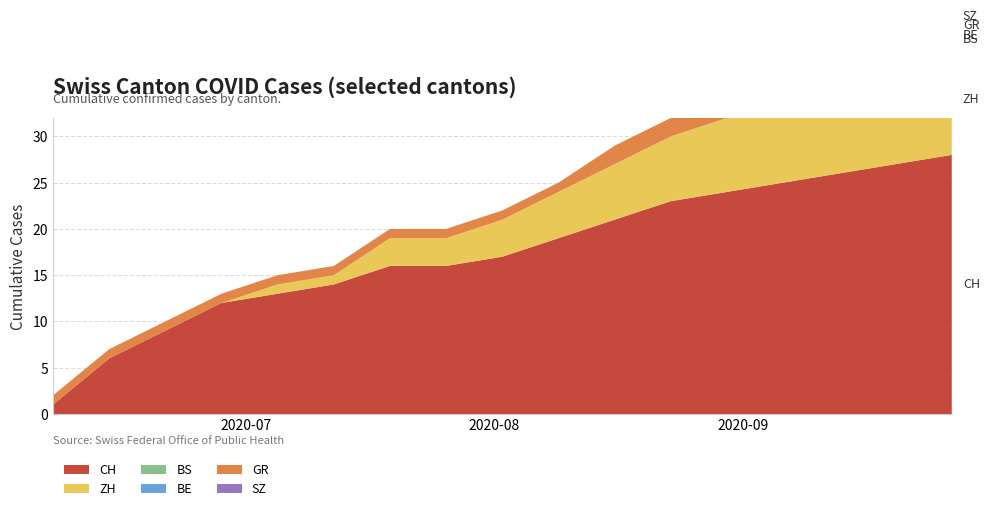

Reading left to right, transcribe all the data shown in this chart.

CH: 2020-06-07=1	2020-06-14=6	2020-06-21=9	2020-06-28=12	2020-07-05=13	2020-07-12=14	2020-07-19=16	2020-07-26=16	2020-08-02=17	2020-08-09=19	2020-08-16=21	2020-08-23=23	2020-08-30=24	2020-09-06=25	2020-09-13=26	2020-09-20=27	2020-09-27=28
ZH: 2020-06-07=0	2020-06-14=0	2020-06-21=0	2020-06-28=0	2020-07-05=1	2020-07-12=1	2020-07-19=3	2020-07-26=3	2020-08-02=4	2020-08-09=5	2020-08-16=6	2020-08-23=7	2020-08-30=8	2020-09-06=9	2020-09-13=10	2020-09-20=11	2020-09-27=12
BS: 2020-06-07=0	2020-06-14=0	2020-06-21=0	2020-06-28=0	2020-07-05=0	2020-07-12=0	2020-07-19=0	2020-07-26=0	2020-08-02=0	2020-08-09=0	2020-08-16=0	2020-08-23=0	2020-08-30=0	2020-09-06=0	2020-09-13=0	2020-09-20=1	2020-09-27=1
BE: 2020-06-07=0	2020-06-14=0	2020-06-21=0	2020-06-28=0	2020-07-05=0	2020-07-12=0	2020-07-19=0	2020-07-26=0	2020-08-02=0	2020-08-09=0	2020-08-16=0	2020-08-23=0	2020-08-30=0	2020-09-06=0	2020-09-13=0	2020-09-20=0	2020-09-27=0
GR: 2020-06-07=1	2020-06-14=1	2020-06-21=1	2020-06-28=1	2020-07-05=1	2020-07-12=1	2020-07-19=1	2020-07-26=1	2020-08-02=1	2020-08-09=1	2020-08-16=2	2020-08-23=2	2020-08-30=2	2020-09-06=2	2020-09-13=2	2020-09-20=2	2020-09-27=2
SZ: 2020-06-07=0	2020-06-14=0	2020-06-21=0	2020-06-28=0	2020-07-05=0	2020-07-12=0	2020-07-19=0	2020-07-26=0	2020-08-02=0	2020-08-09=0	2020-08-16=0	2020-08-23=0	2020-08-30=0	2020-09-06=0	2020-09-13=0	2020-09-20=0	2020-09-27=0